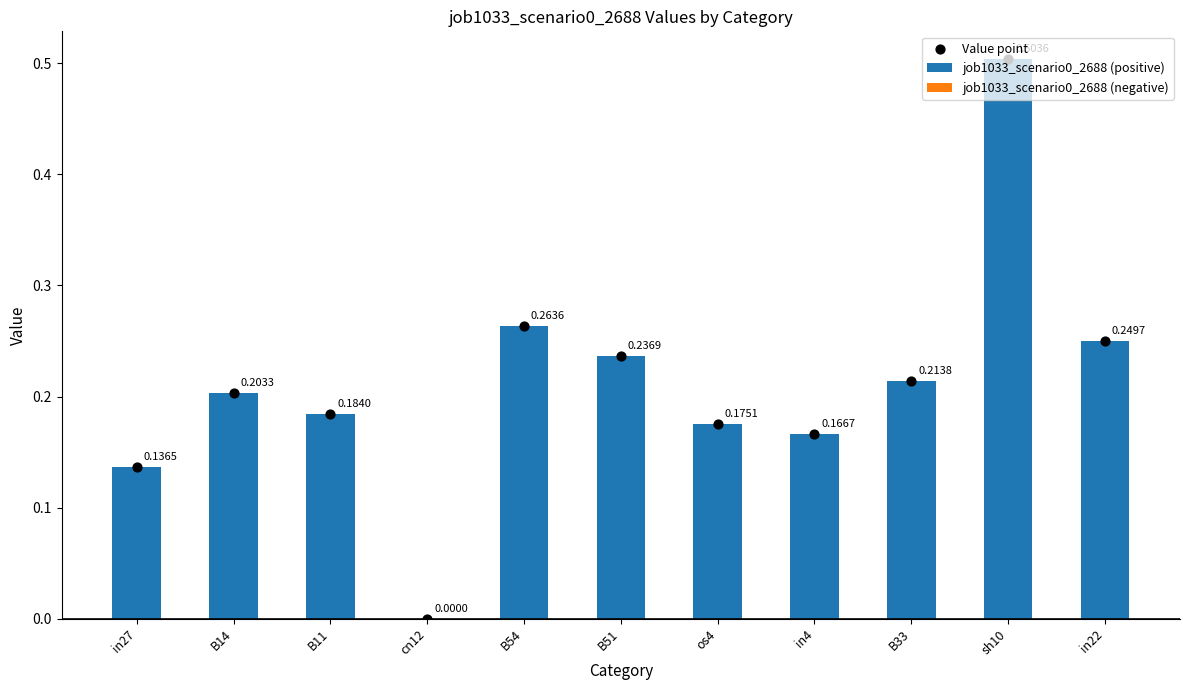

Which series contains the lowest Y value?

job1033_scenario0_2688 (positive)